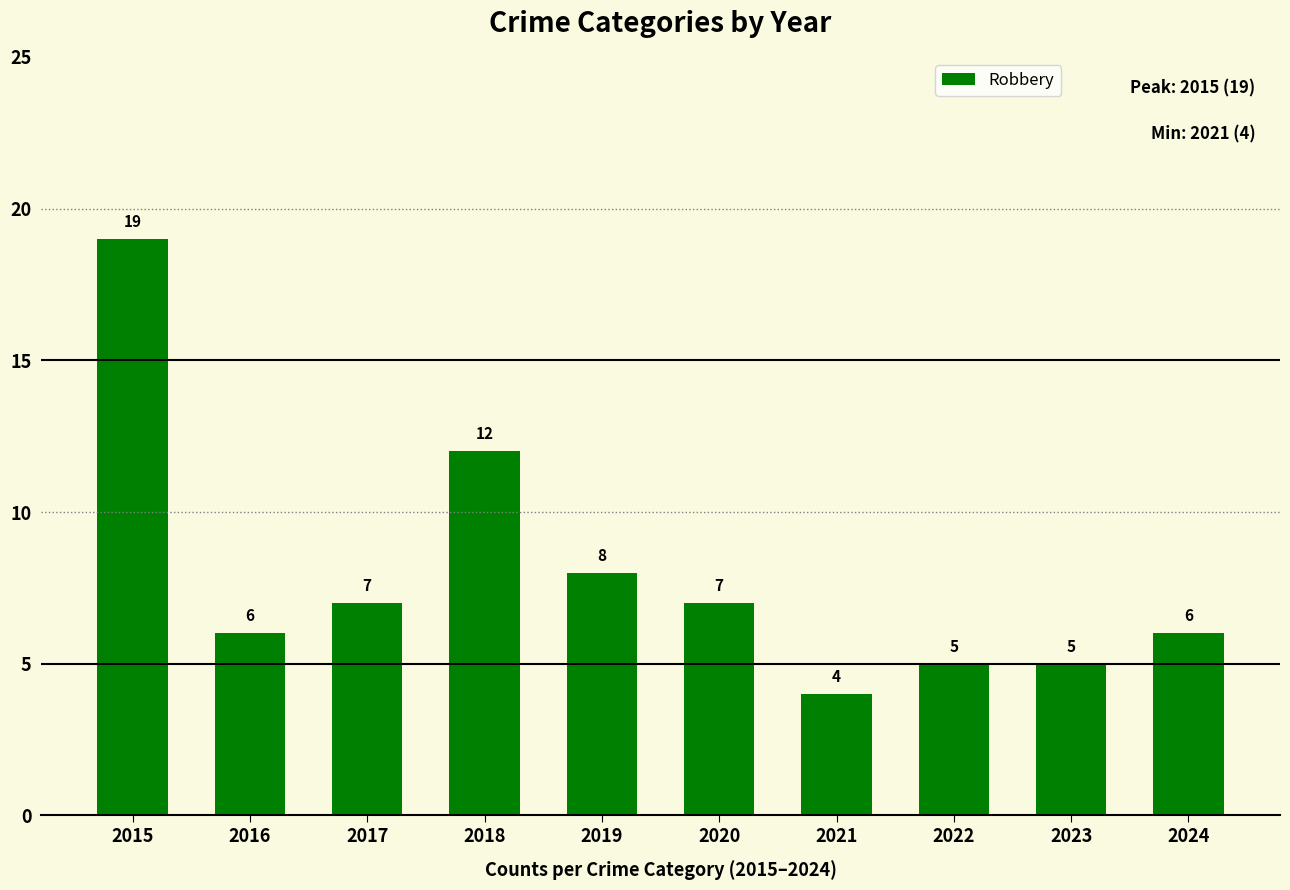

What is the sum of the values at 2016 and 2015?

25